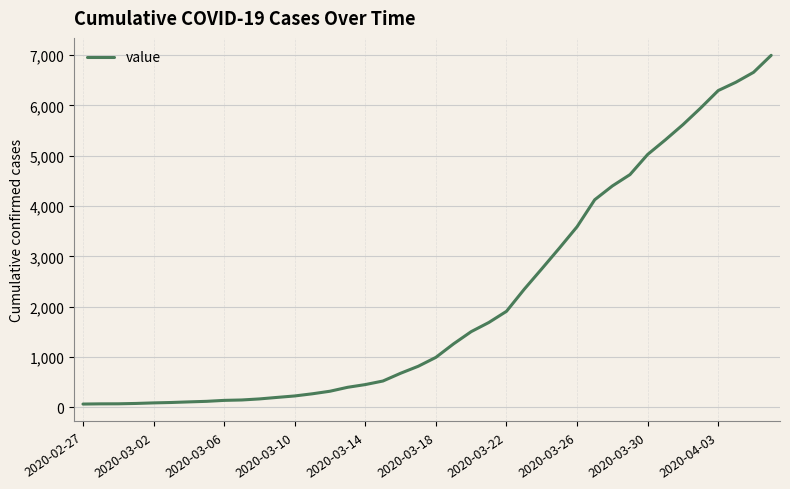

Does the chart display data point markers on the line(s)?

No